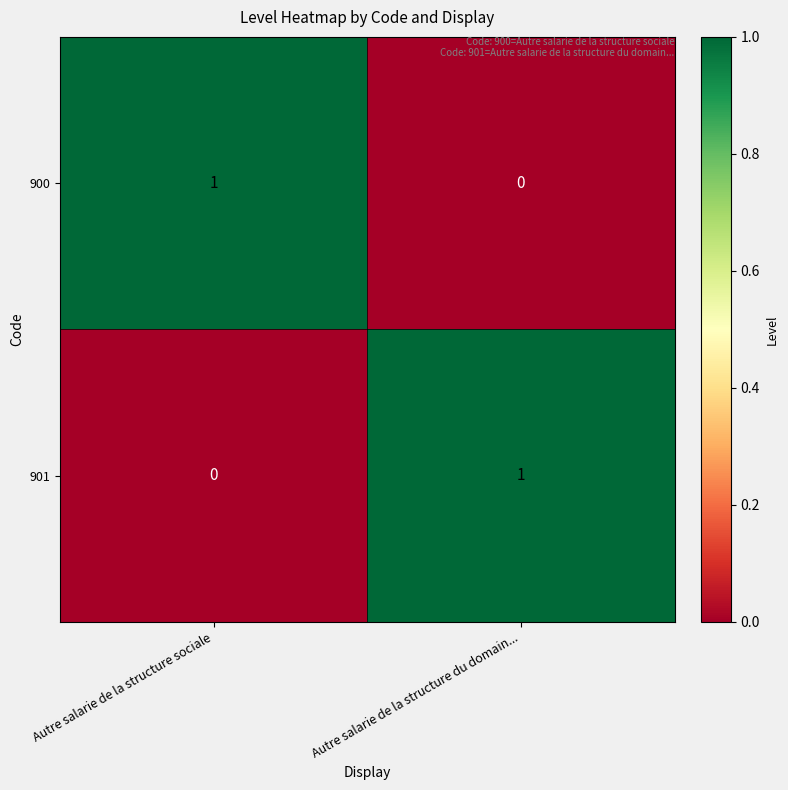

At which label does 900 reach its minimum?

Autre salarie de la structure du domain...